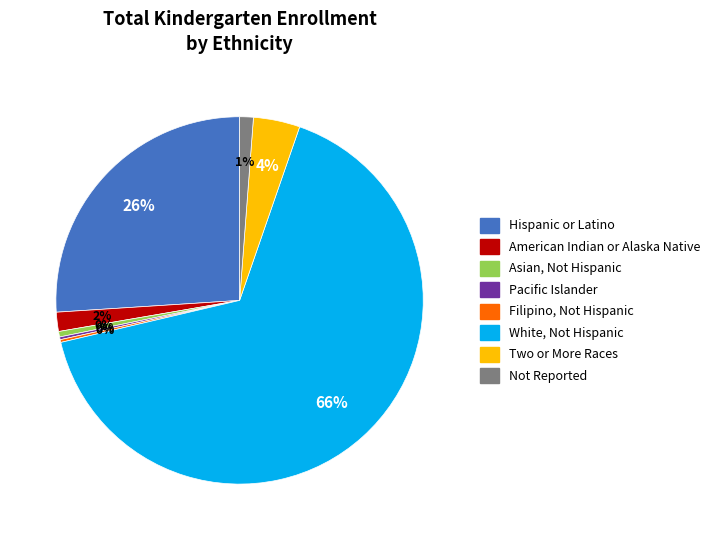

To the nearest percent, what is the average slice percentage?

12%